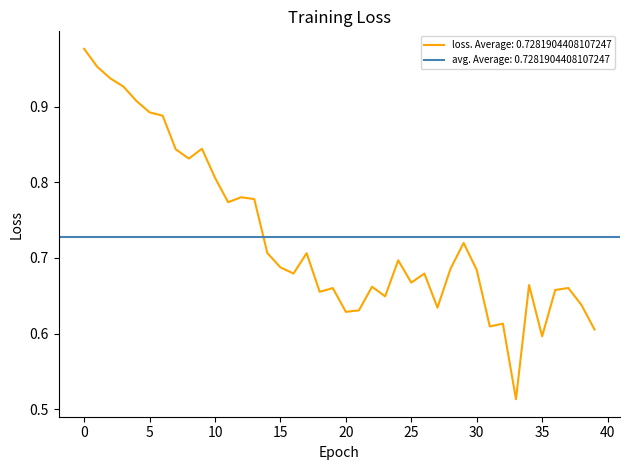

What is the average value?

0.7